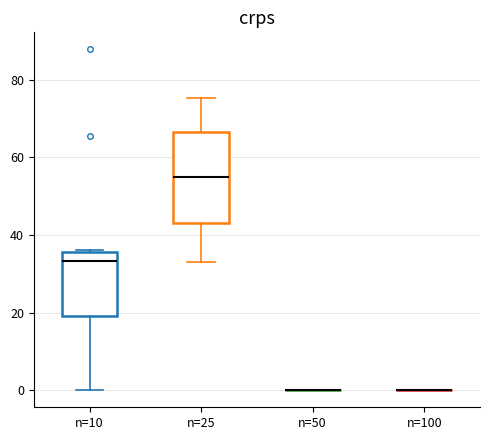

Reading left to right, read every box against the y-axis: the position of its median line, the range the box covers, and the ends of its whiskers. The values are not printed on the chart, so give them approximately, as read against the axis.

n=10: median 34, box 20 to 36, whiskers 0 to 36
n=25: median 56, box 44 to 66, whiskers 34 to 76
n=50: box collapsed to a line at 0, whiskers 0 to 0
n=100: box collapsed to a line at 0, whiskers 0 to 0